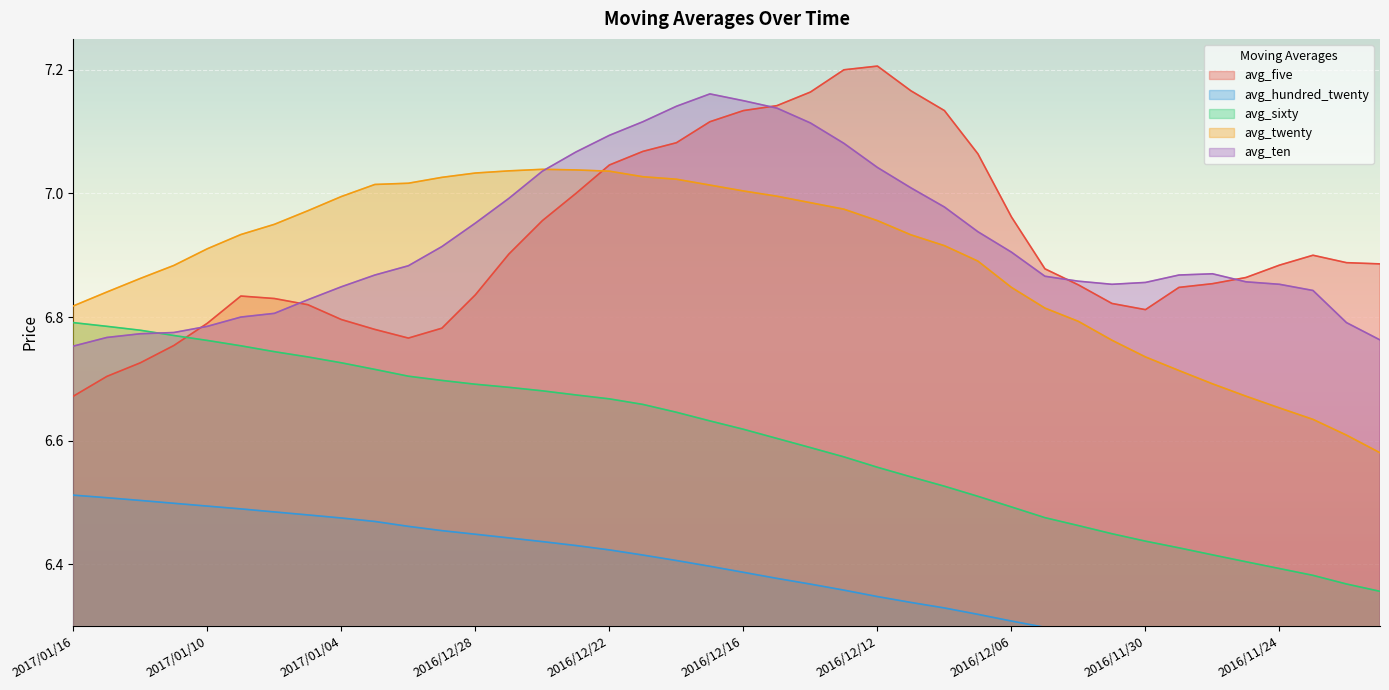

True or false: avg_twenty has more than 2 interior local peaks.

False